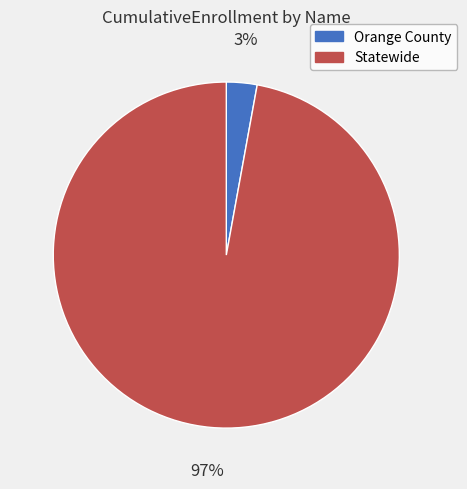

To the nearest percent, what is the combined percentage of Statewide and Orange County?

100%